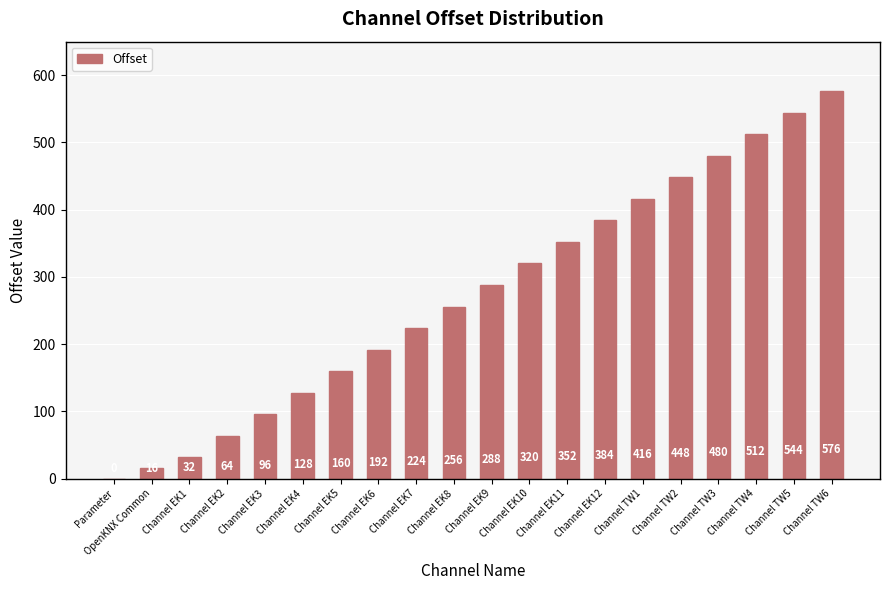

How many values are above zero?

19